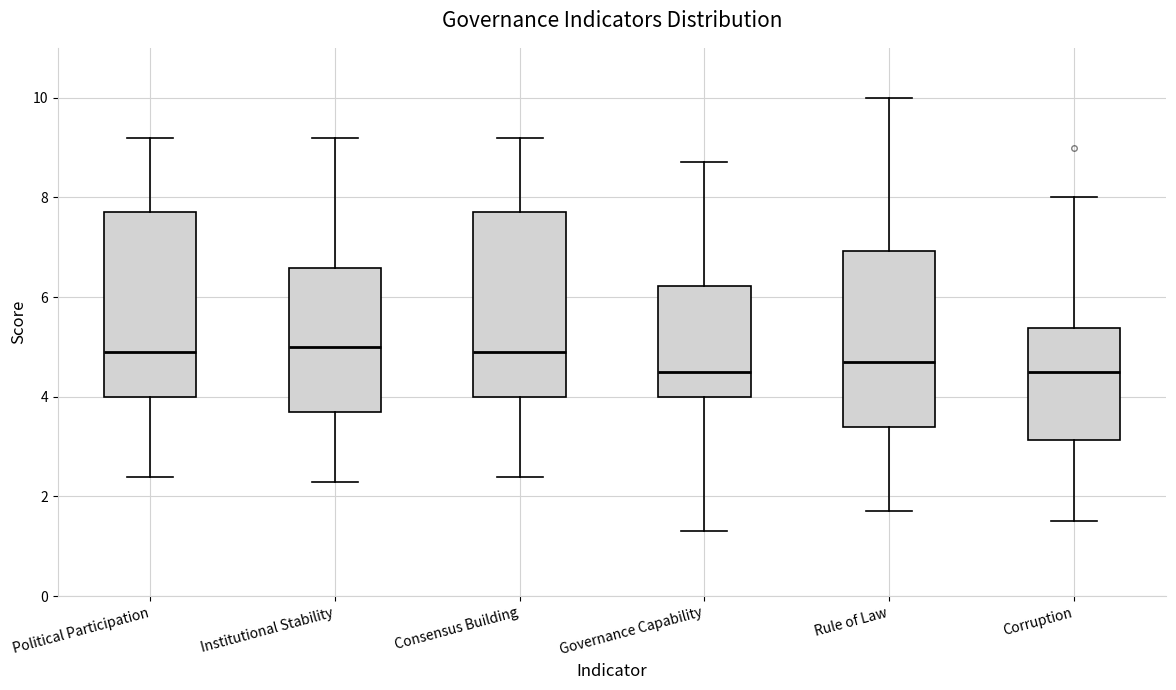

Reading left to right, transcribe this box plot: for each box, give where its median line is, the range the box spans, and where its two whiskers end, as read against the y-axis. The values are not printed on the chart, so give them approximately, as read against the axis.

Political Participation: median 5.0, box 4.0 to 7.8, whiskers 2.4 to 9.2
Institutional Stability: median 5.0, box 3.8 to 6.6, whiskers 2.4 to 9.2
Consensus Building: median 5.0, box 4.0 to 7.8, whiskers 2.4 to 9.2
Governance Capability: median 4.6, box 4.0 to 6.2, whiskers 1.4 to 8.8
Rule of Law: median 4.8, box 3.4 to 7.0, whiskers 1.8 to 10.0
Corruption: median 4.6, box 3.2 to 5.4, whiskers 1.6 to 8.0